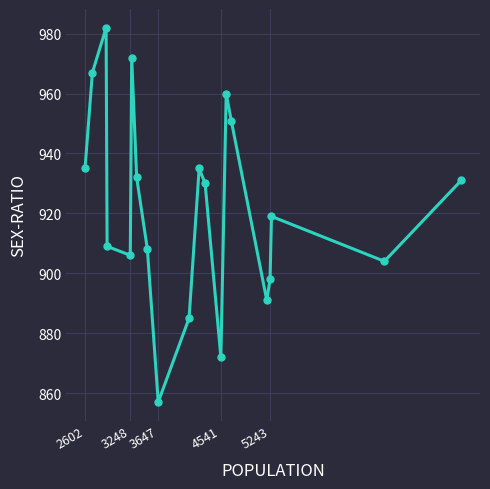

Reading left to right, list all the values displayed in this chart.

935	967	982	909	906	972	932	908	857	885	935	930	872	960	951	891	898	919	904	931